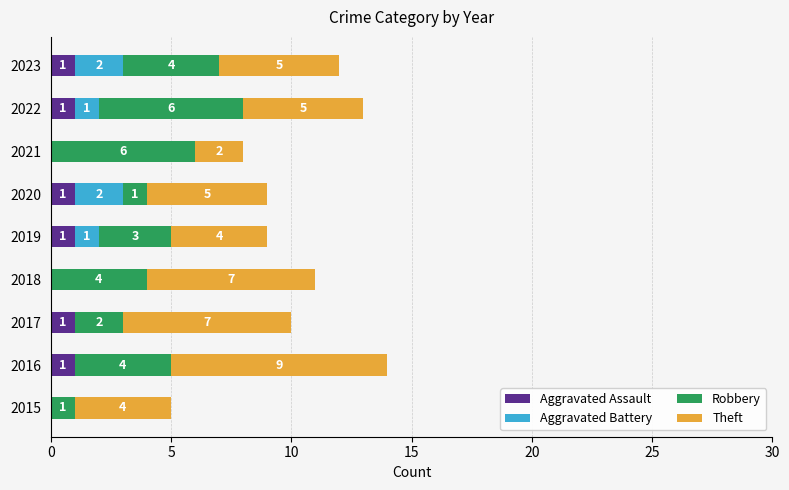

Count the number of data series in this chart.

4